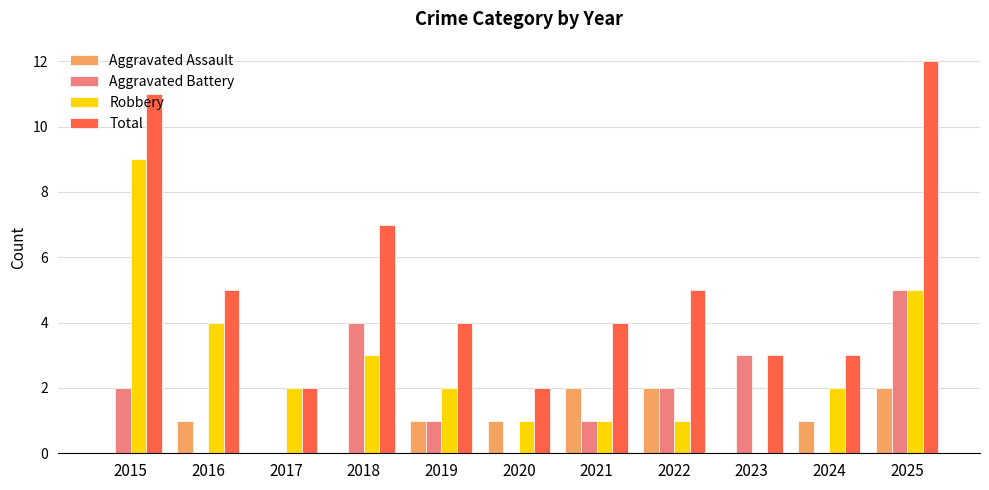

Is the value of Aggravated Assault at 2015 greater than the value of Total at 2024?

No